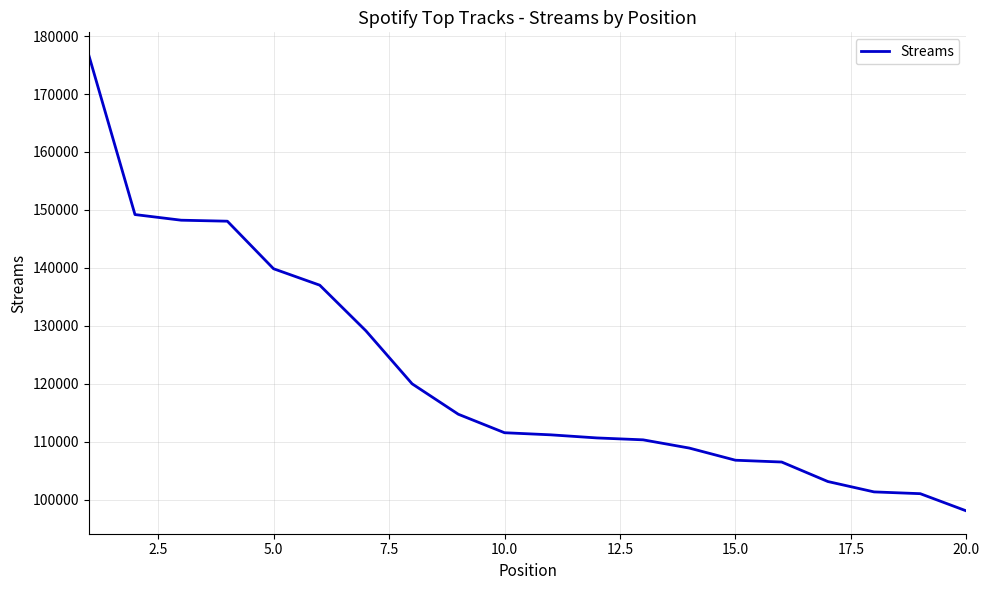

What is the smallest value displayed?

98048